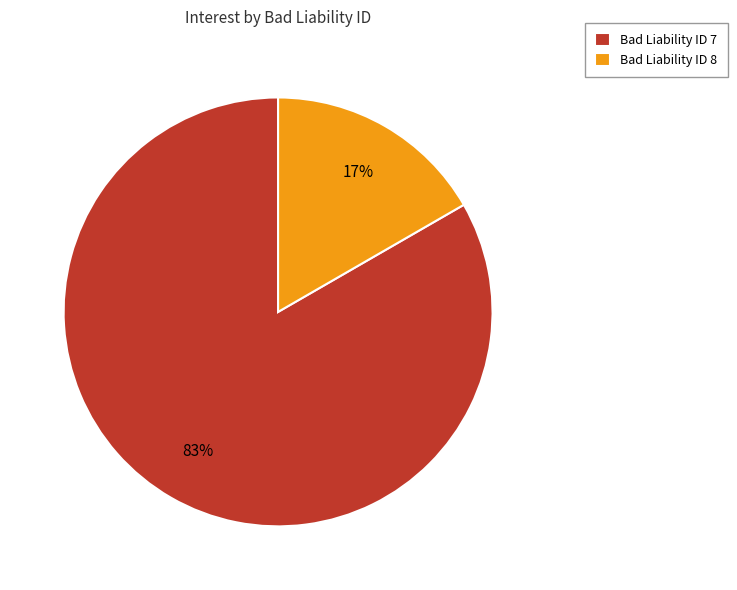

To the nearest percent, what is the average slice percentage?

50%